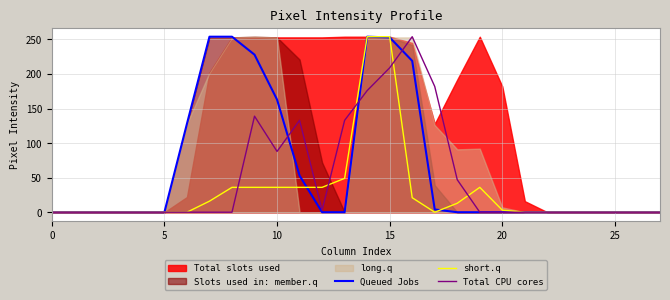

What is the label of the 5th point from the right?

23